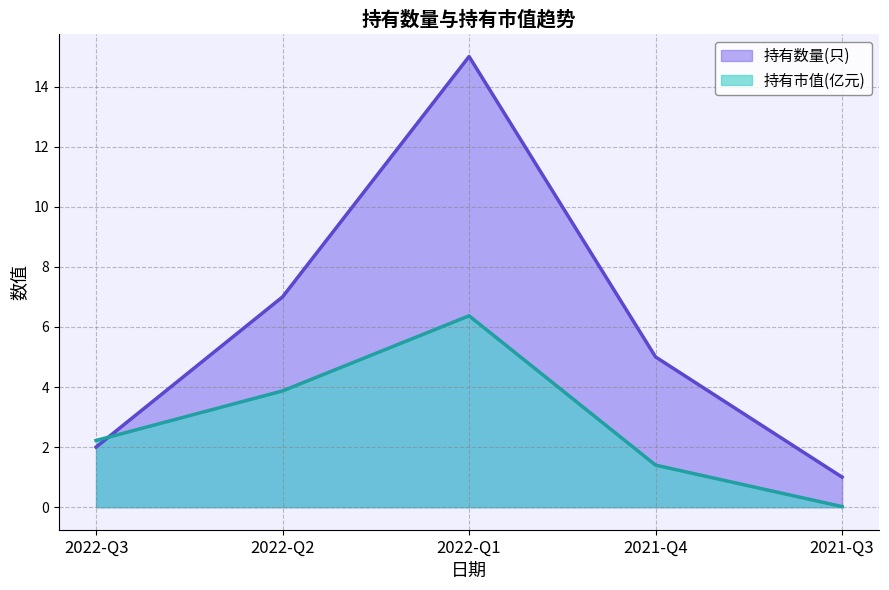

Reading right to left, transcribe all the data shown in this chart.

持有数量(只): 2021-Q3=1.0	2021-Q4=5.0	2022-Q1=15.0	2022-Q2=7.0	2022-Q3=2.0
持有市值(亿元): 2021-Q3=0.0	2021-Q4=1.4	2022-Q1=6.4	2022-Q2=3.9	2022-Q3=2.2